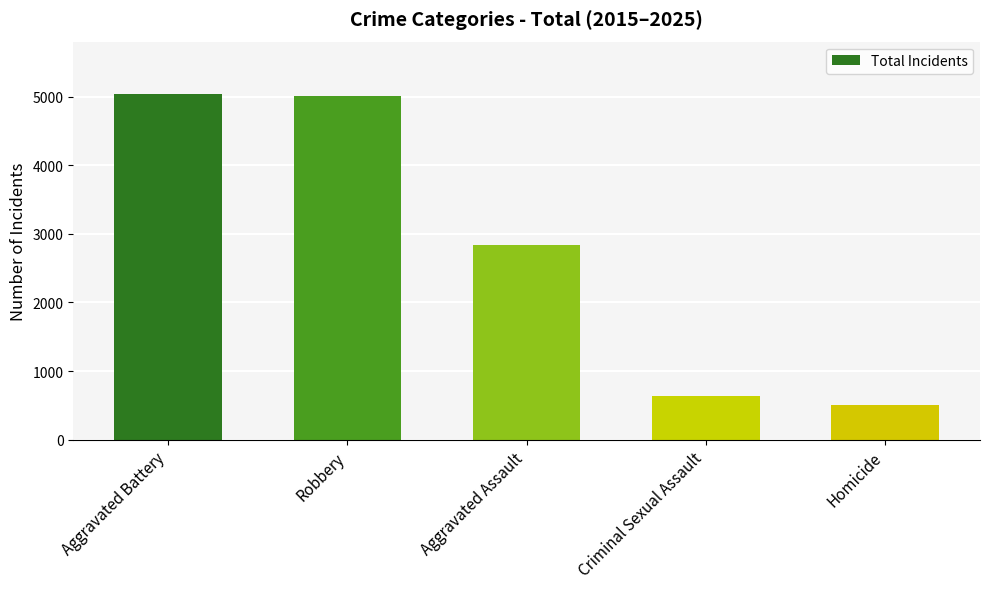

What is the value of the 2nd bar from the left?

5007